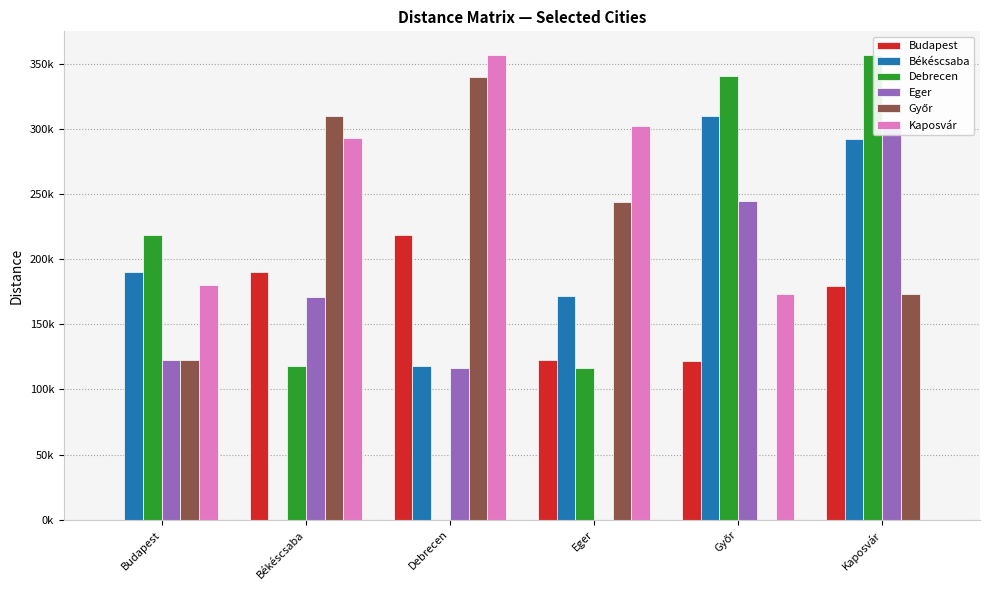

Which category has the highest value in the Békéscsaba series?

Győr